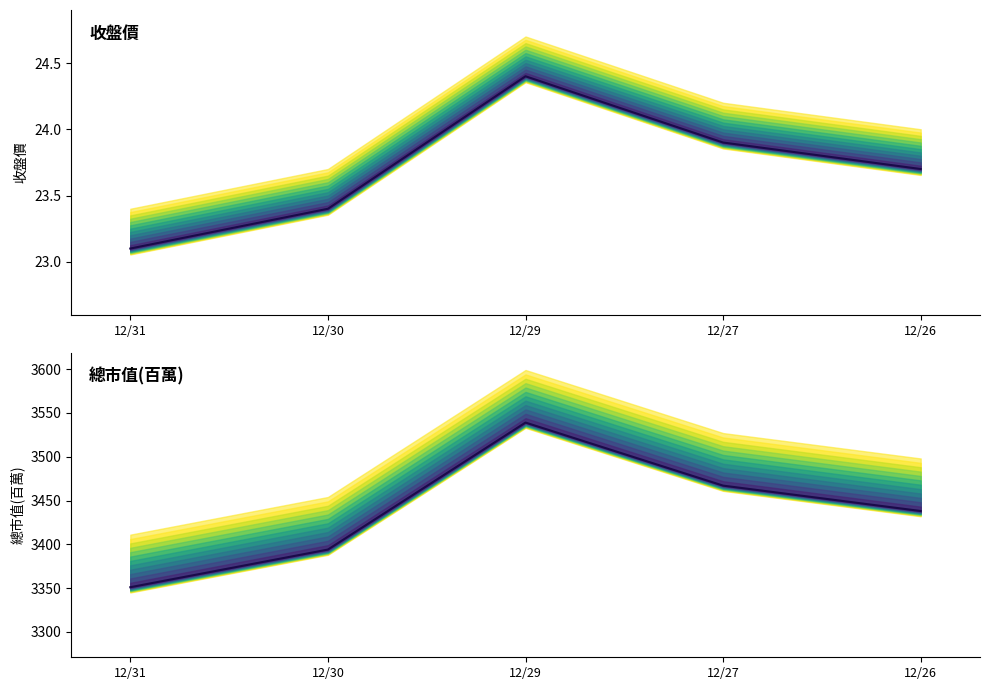

What is the difference between the highest and lowest values at 12/31?

3327.9